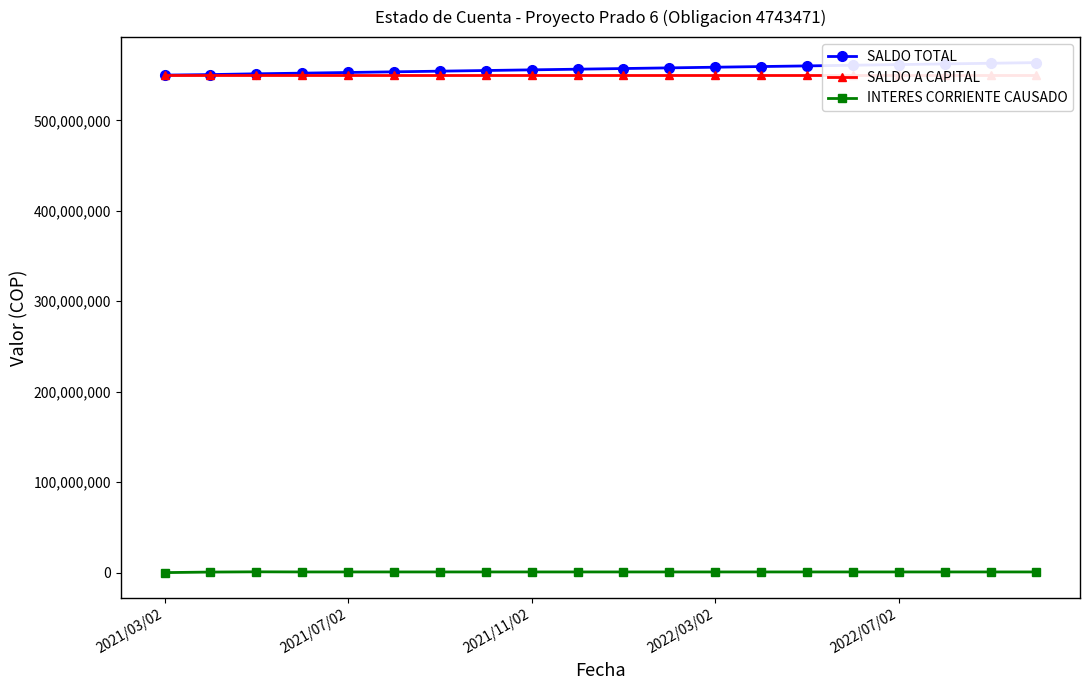

Where is INTERES CORRIENTE CAUSADO nearest to the value 430185?

2021/07/02